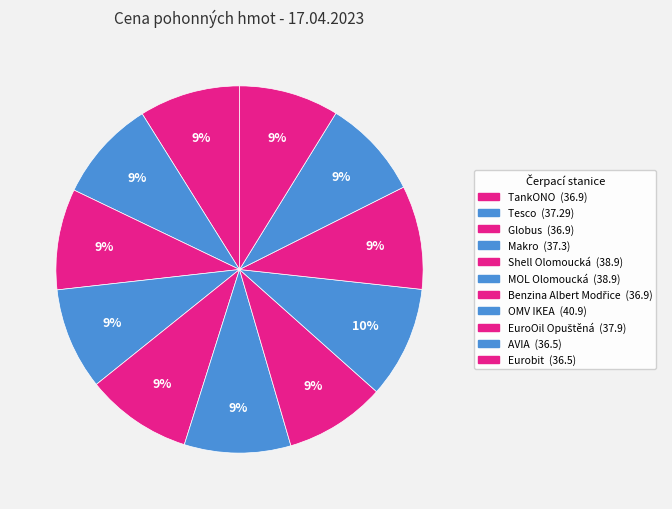

The Tesco slice represents 18% of the pie. True or false?

False